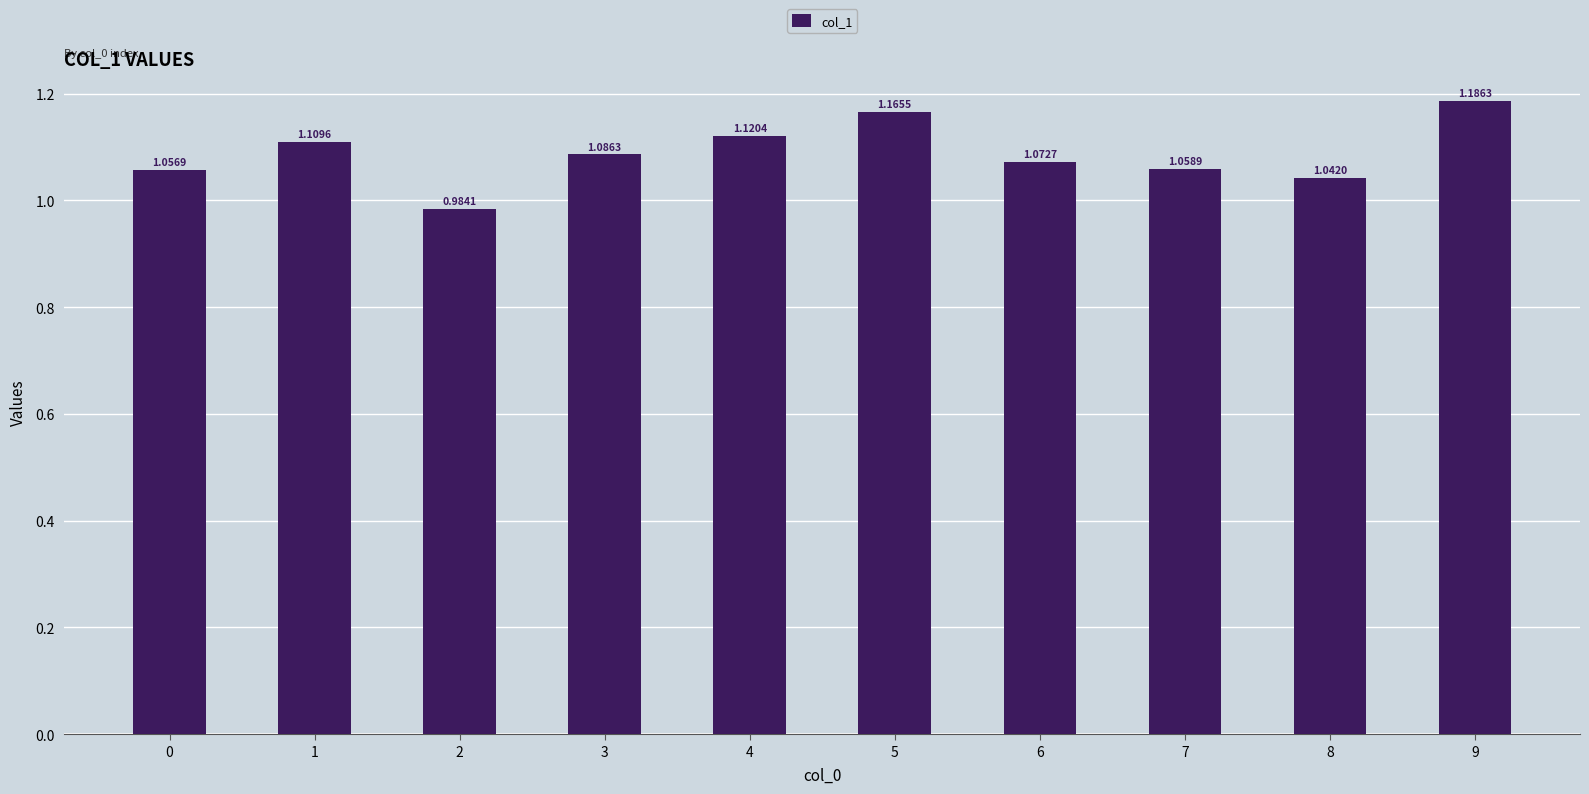

What is the sum of all values?

10.9